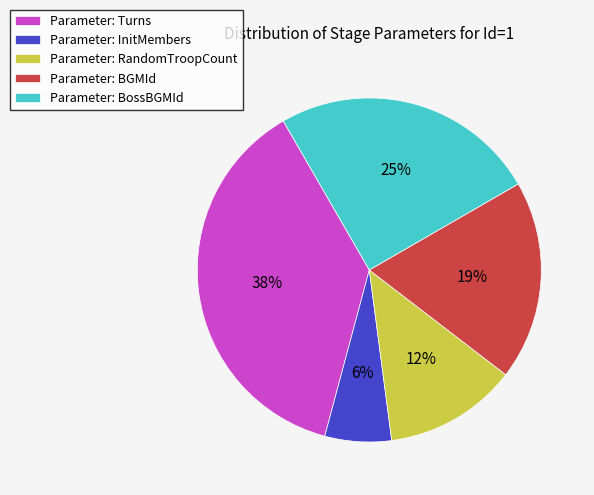

Is it true that Parameter: RandomTroopCount is 12% of the pie?

True